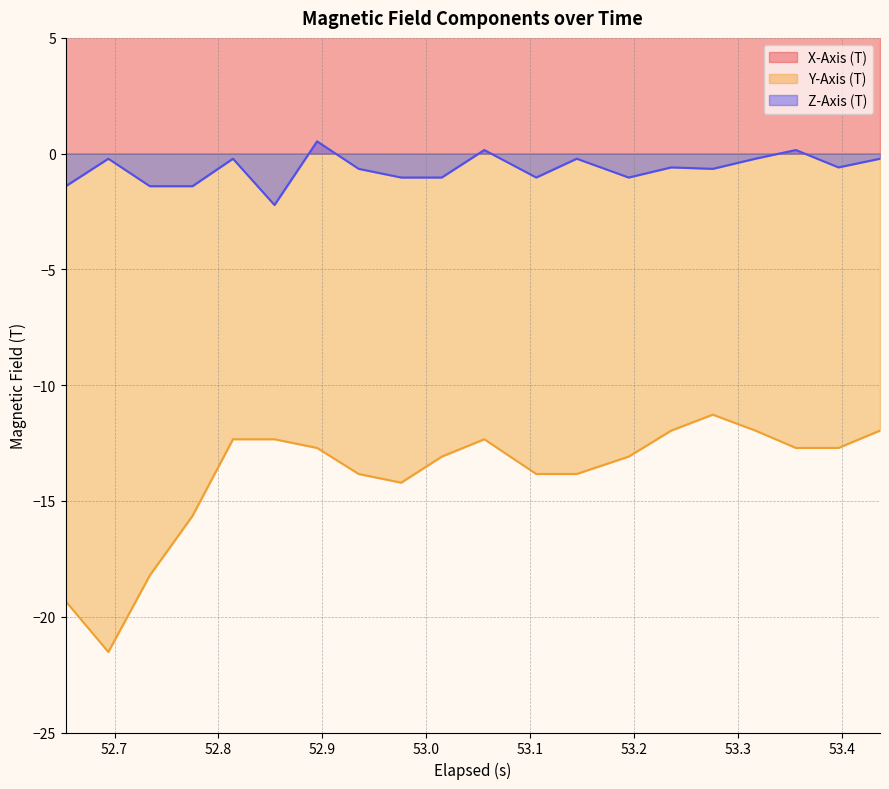

Is it true that Z-Axis (T) equals -2.2 at 52.653?

False